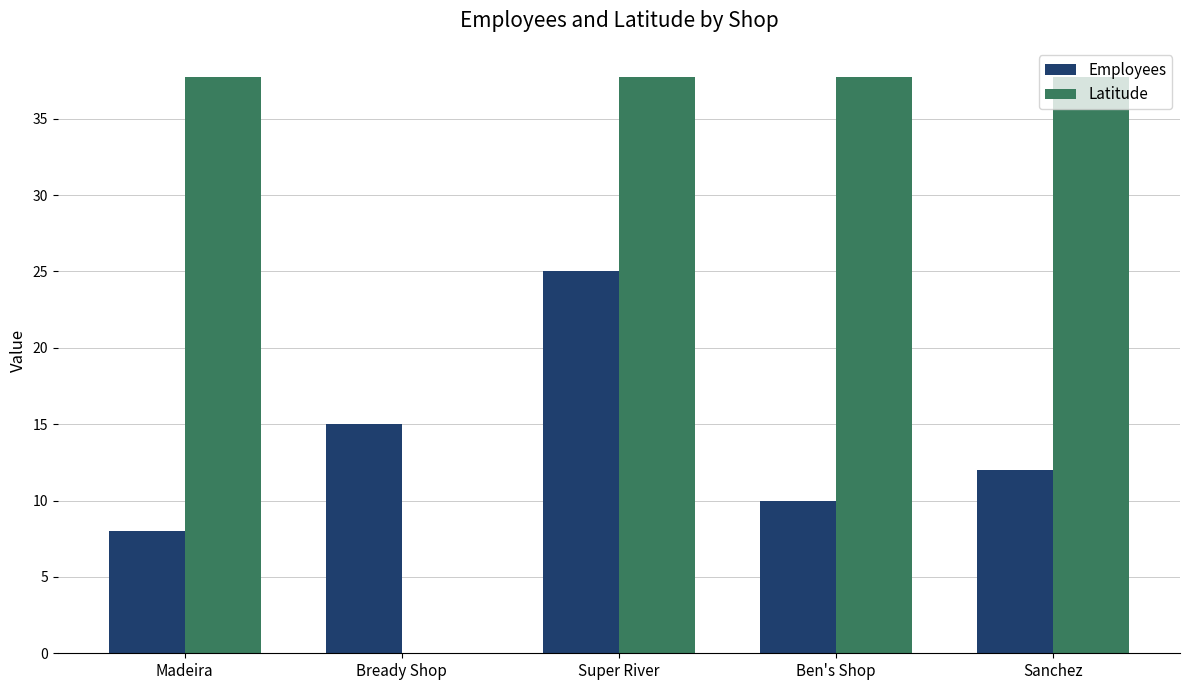

Which category has the highest value in the Employees series?

Super River